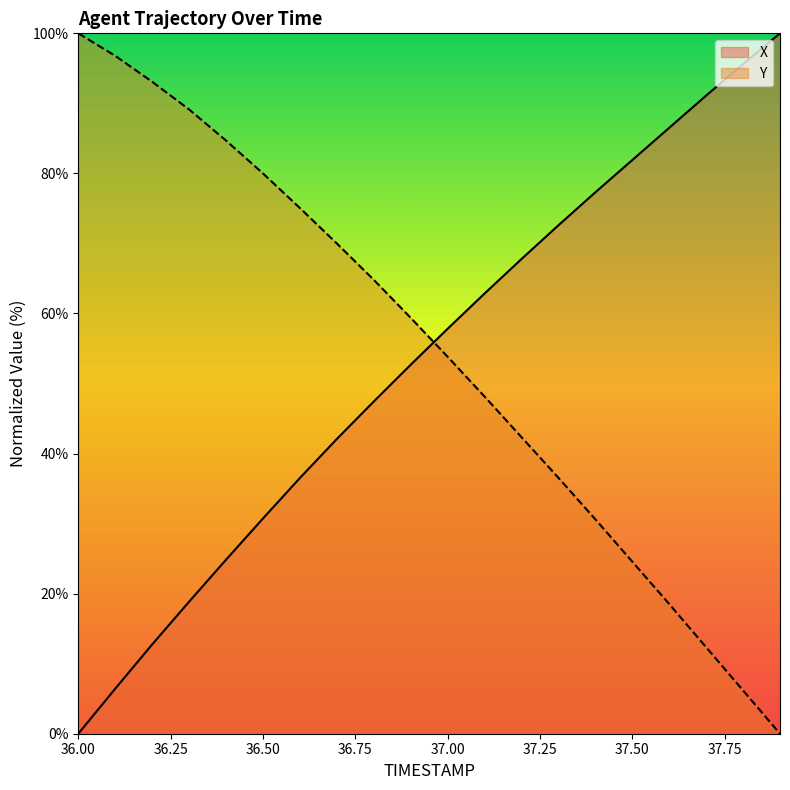

Reading left to right, transcribe all the data shown in this chart.

X: 0.0	6.4	12.7	18.8	24.8	30.7	36.5	42.1	47.4	52.7	57.8	62.8	67.8	72.6	77.3	81.9	86.5	91.1	95.6	100.0
Y: 100.0	96.8	93.1	89.1	84.7	80.0	75.1	70.0	64.8	59.4	53.8	48.1	42.3	36.5	30.6	24.6	18.5	12.3	6.2	0.0